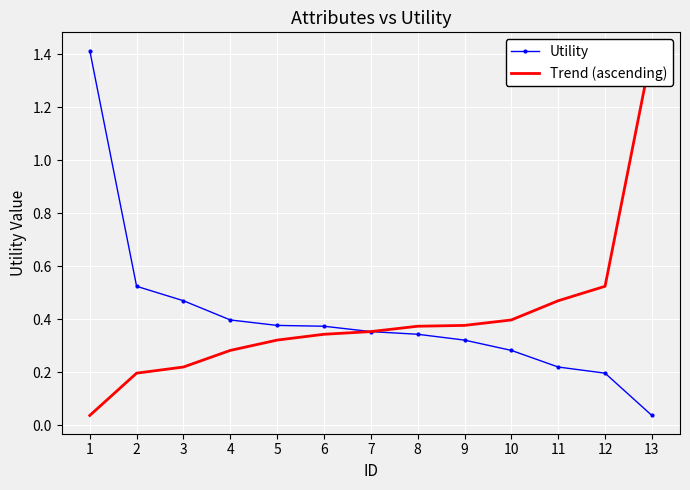

What is the sum of the Utility values at 9 and 13?

0.4